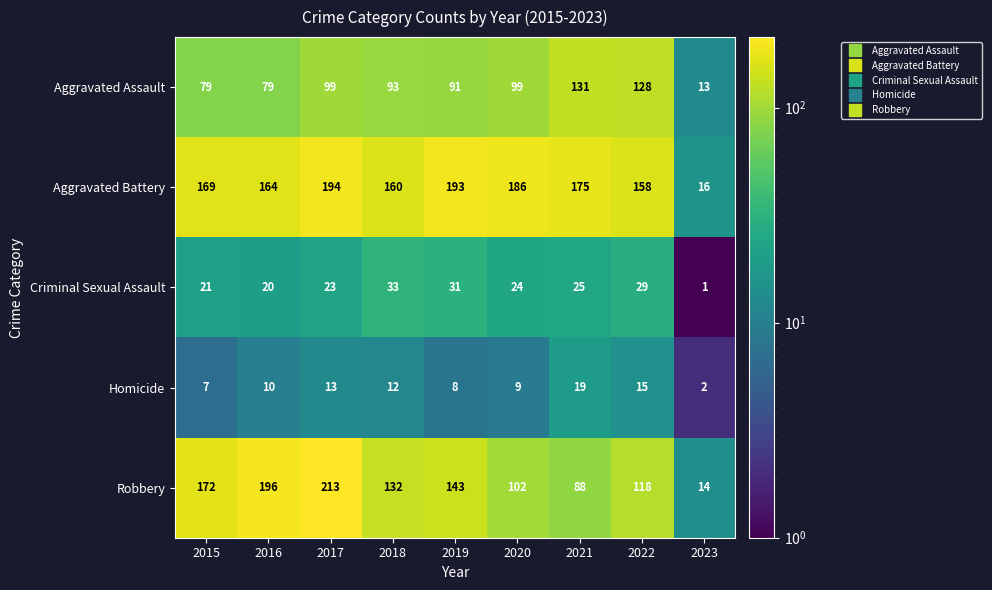

At 2015, list the series in order from largest to smallest.

Robbery, Aggravated Battery, Aggravated Assault, Criminal Sexual Assault, Homicide